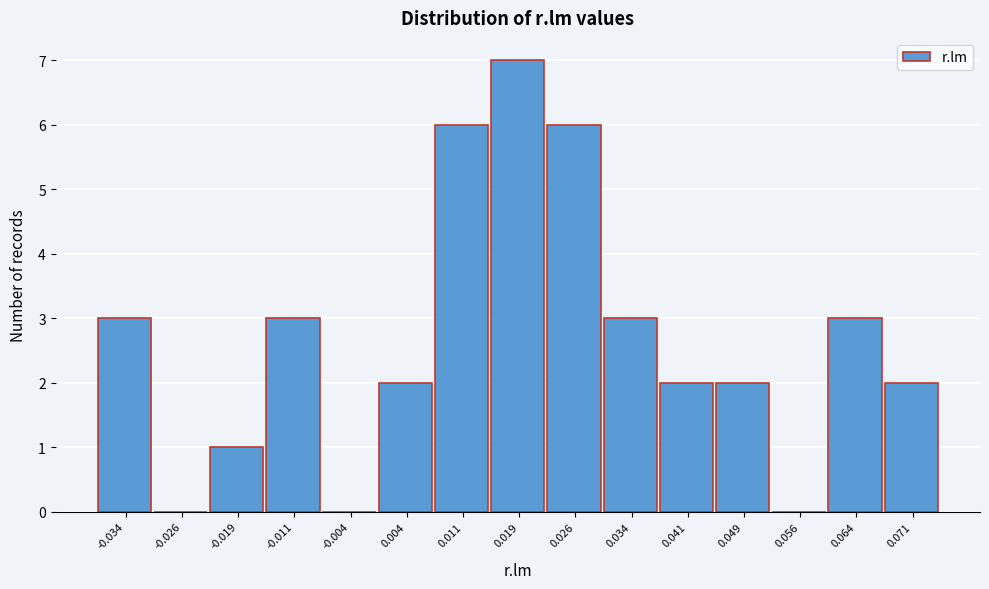

Reading left to right, what are all the values shown in this chart?

-0.034=3	-0.026=0	-0.019=1	-0.011=3	-0.004=0	0.004=2	0.011=6	0.019=7	0.026=6	0.034=3	0.041=2	0.049=2	0.056=0	0.064=3	0.071=2